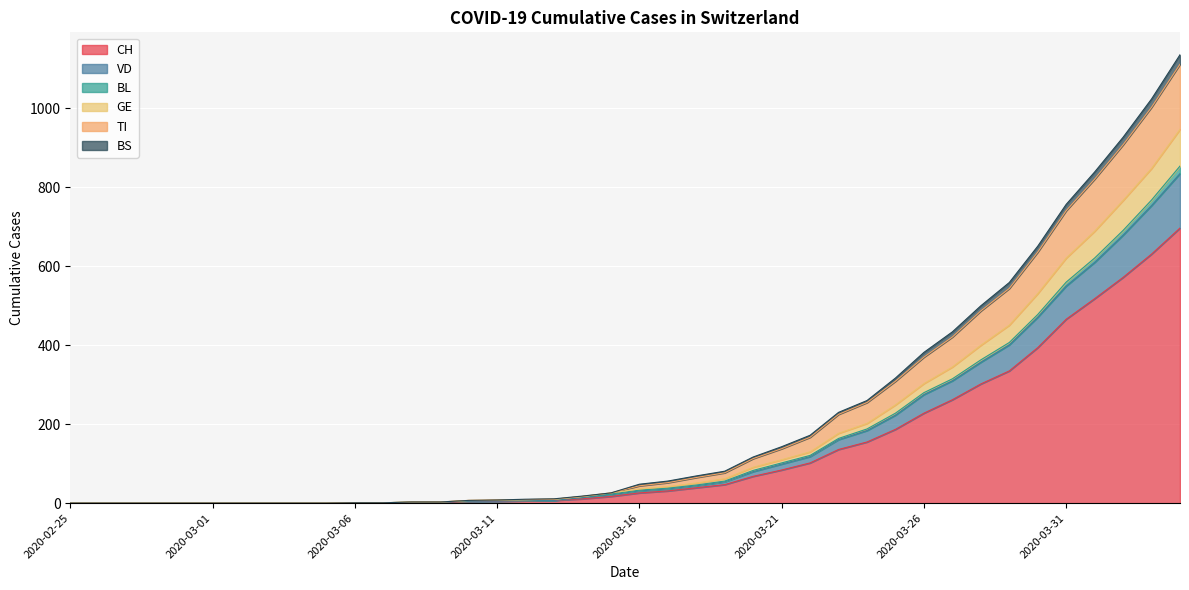

What is the approximate value of CH at 2020-03-25, to the nearest 50?

200